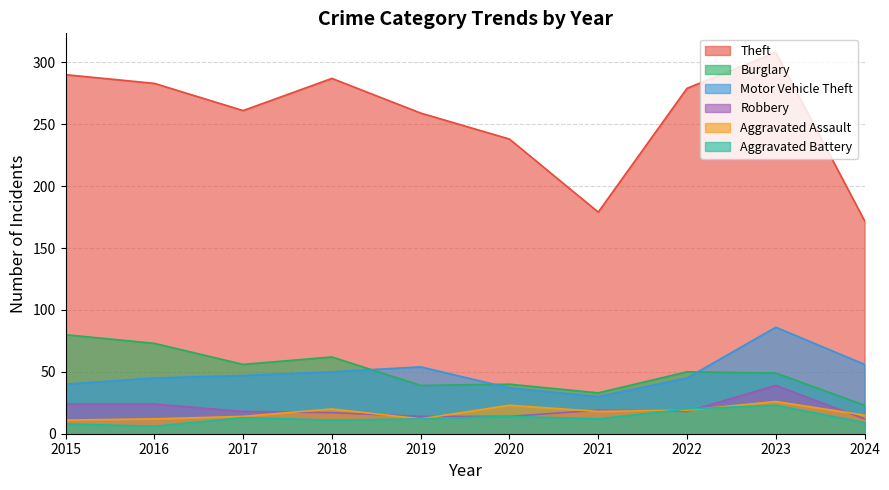

The value of Aggravated Battery at 2023 is 8. True or false?

False